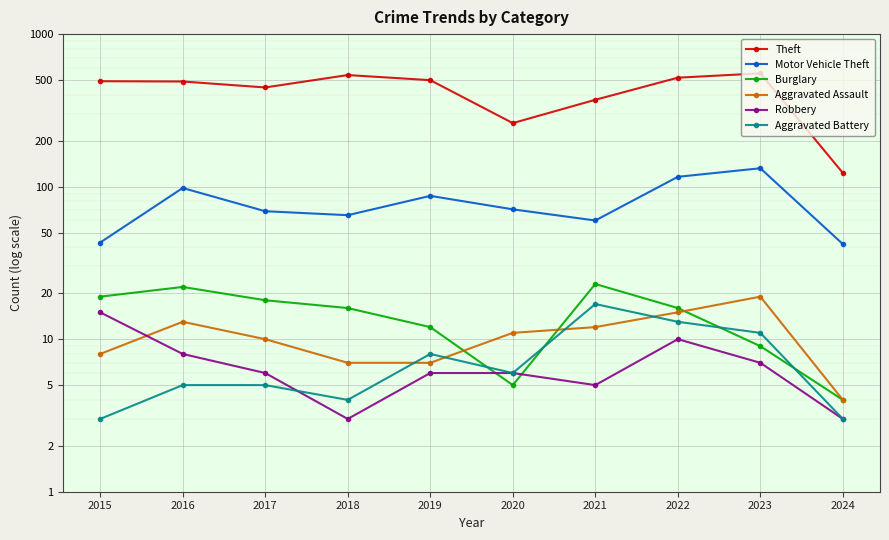

What is the sum of the Aggravated Assault values at 2021 and 2022?

27